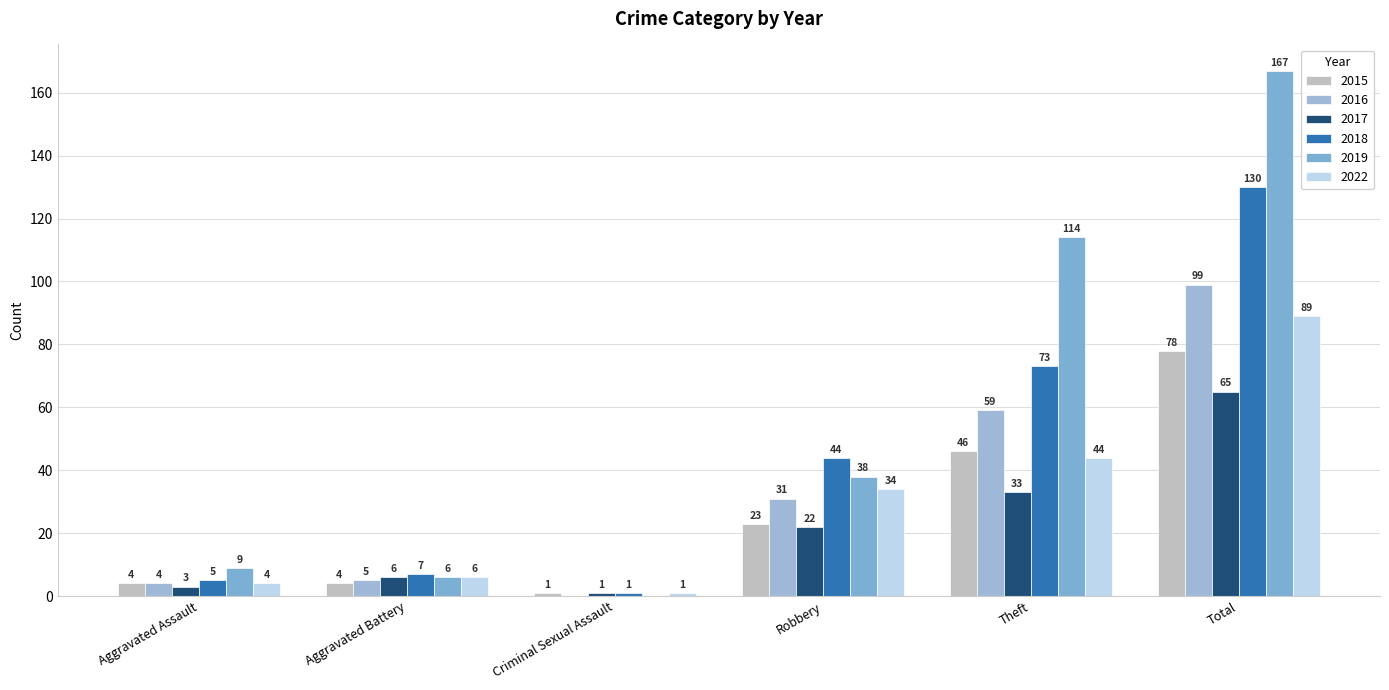

Which series has the largest total across all categories?

2019